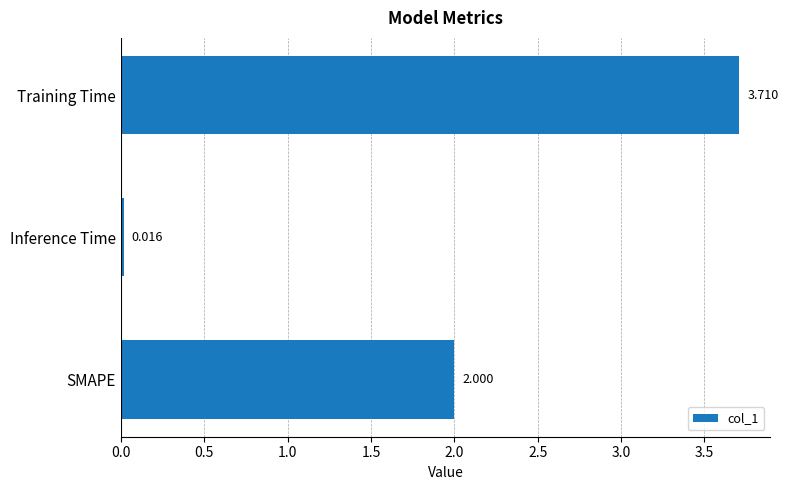

What is the sum of all values?

5.7